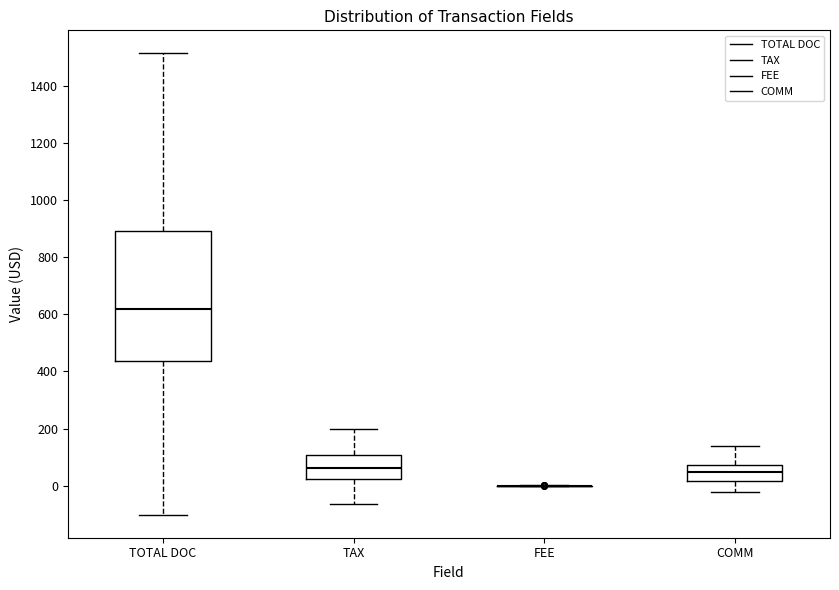

Which box is the tallest, from its lower edge to its upper edge?

TOTAL DOC